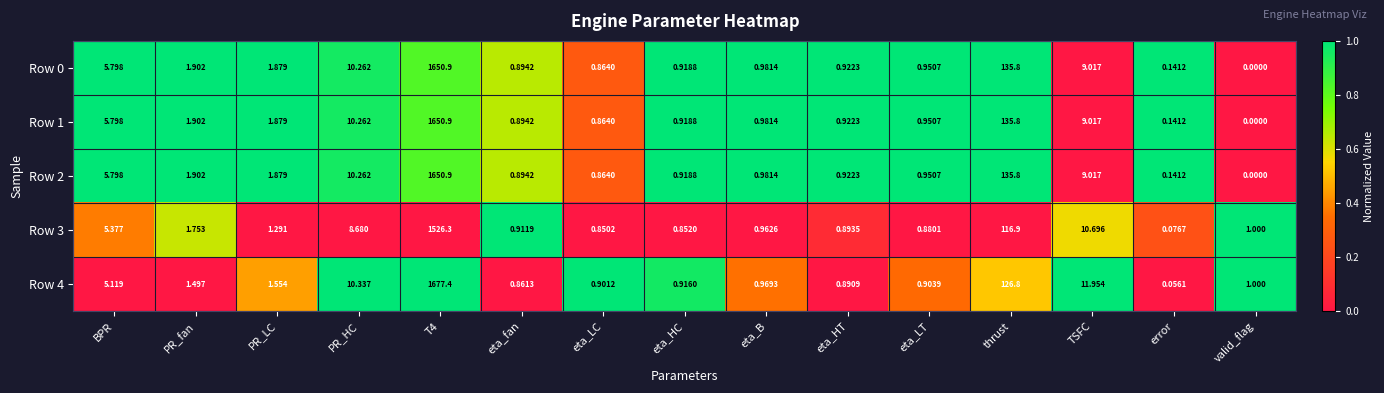

Is the value of Row 3 at PR_fan greater than the value of Row 0 at TSFC?

No